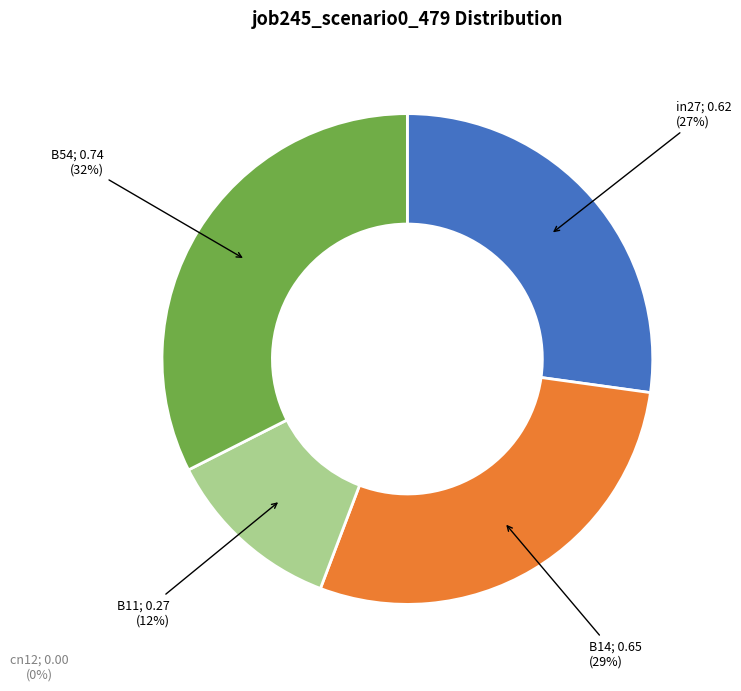

To the nearest percent, what is the difference between the B14 and B11 slice percentages?

17%